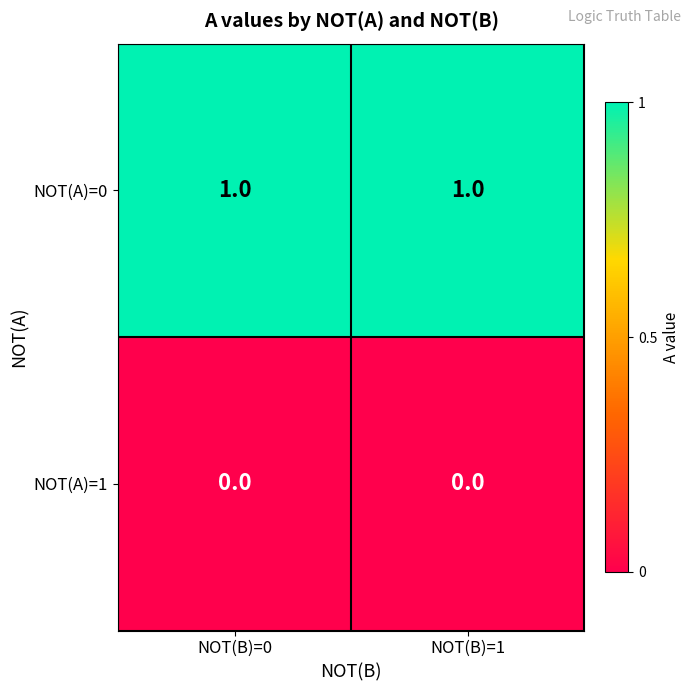

How many categories are shown in the chart?

2